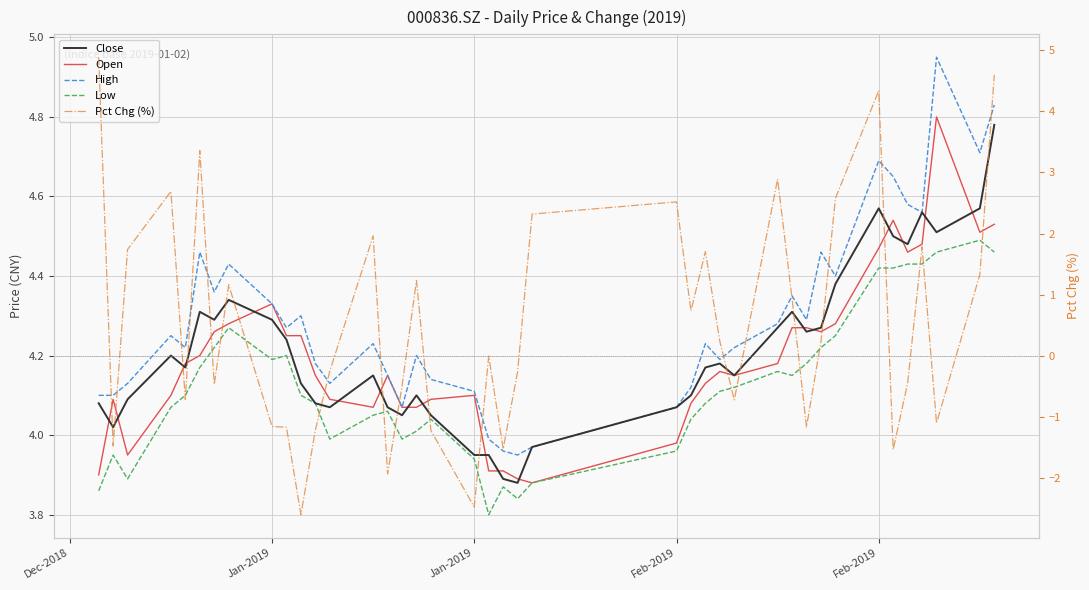

Which series has the largest range (max minus min)?

Pct Chg (%)